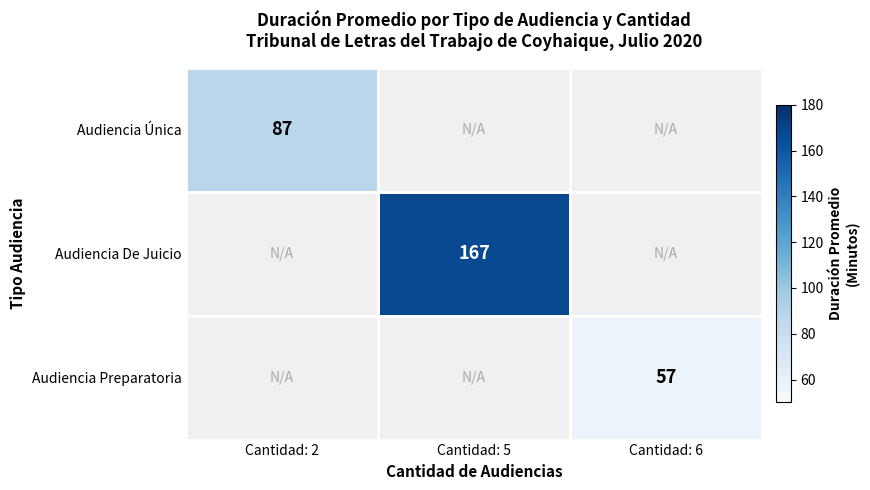

Is the value of Audiencia De Juicio at Cantidad: 5 greater than the value of Audiencia Única at Cantidad: 2?

Yes